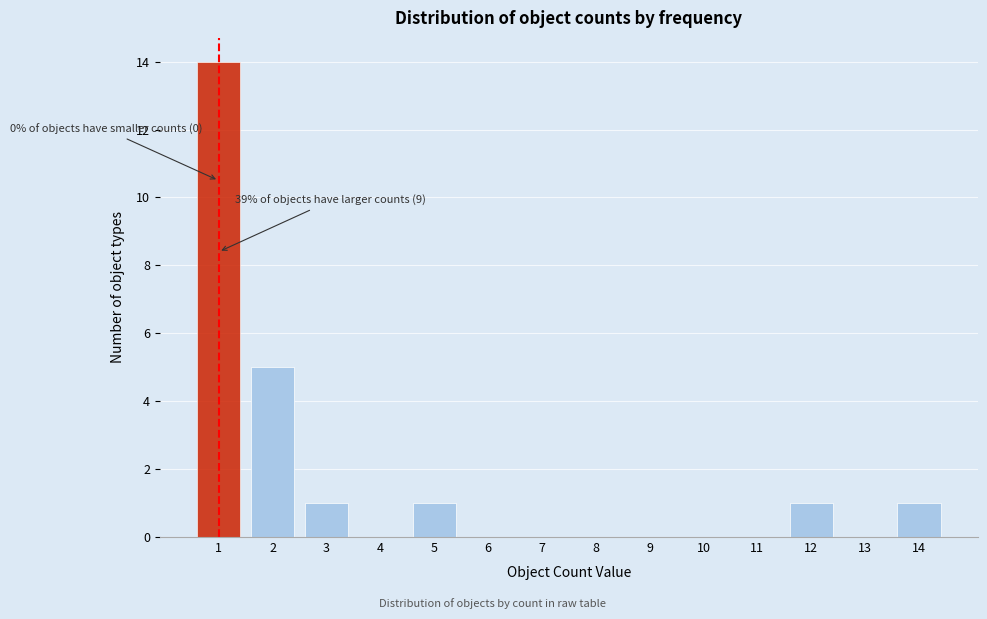

Reading left to right, list all the values displayed in this chart.

1=14	2=5	3=1	4=0	5=1	6=0	7=0	8=0	9=0	10=0	11=0	12=1	13=0	14=1